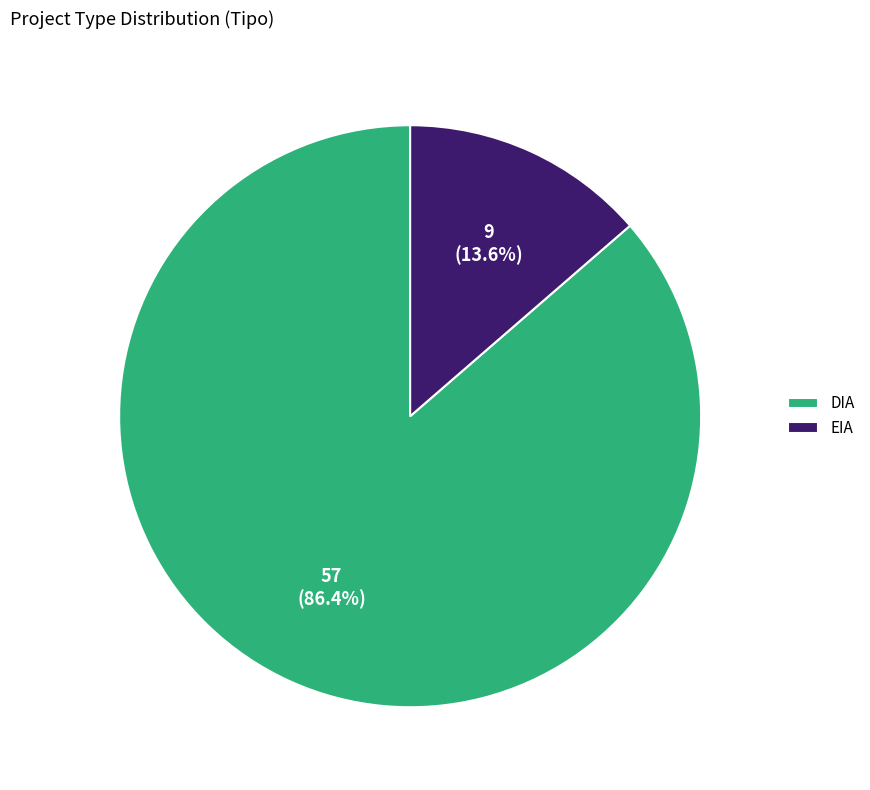

Which has a higher value, EIA or DIA?

DIA